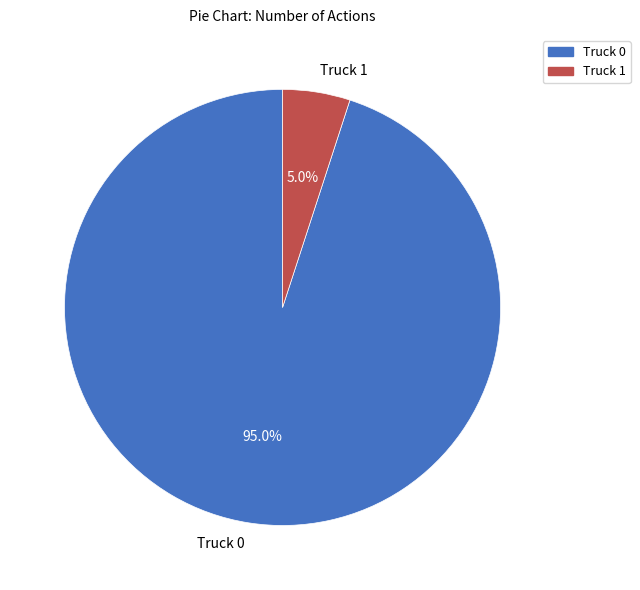

Which has a higher value, Truck 1 or Truck 0?

Truck 0